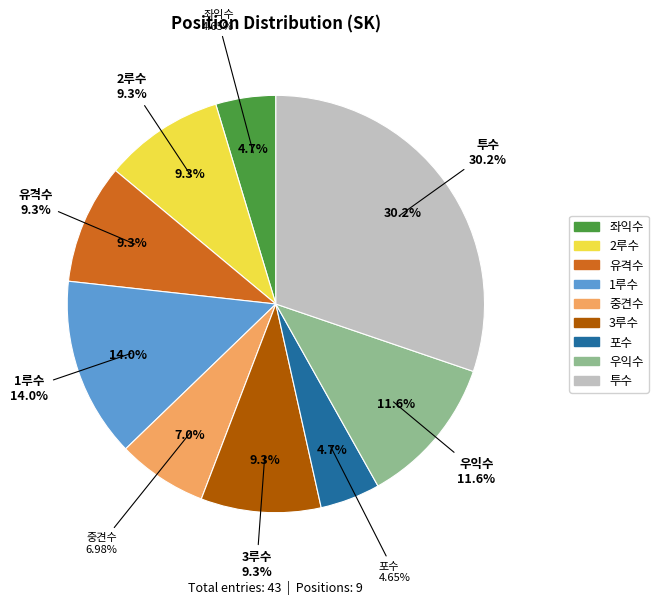

Which has a higher value, 1루수 or 3루수?

1루수